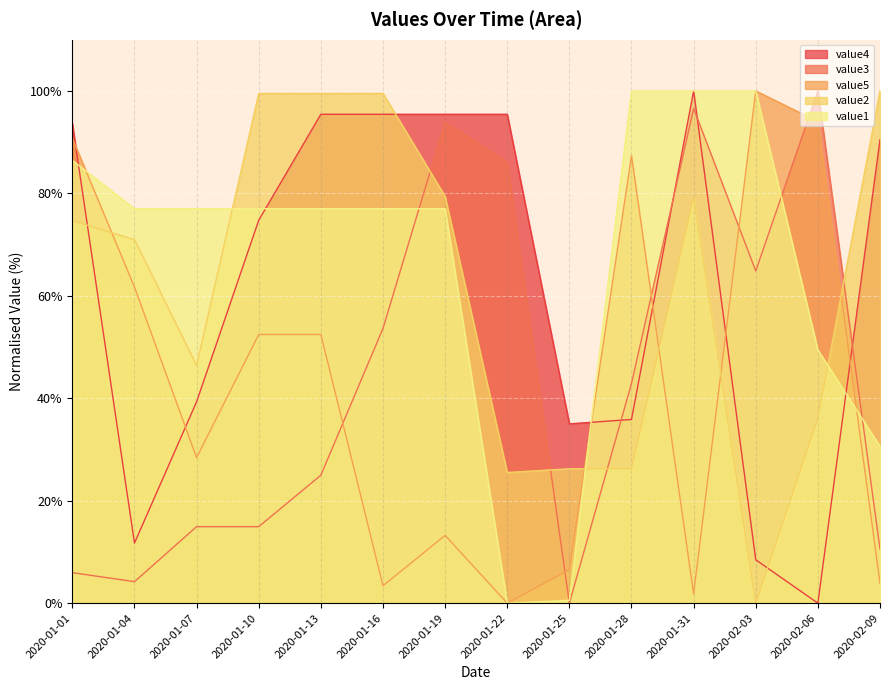

Where does the value2 series first go above 74?

2020-01-01